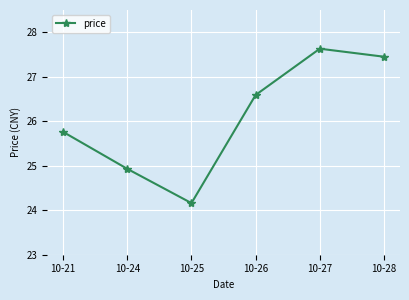

How many lines are shown in the chart?

1